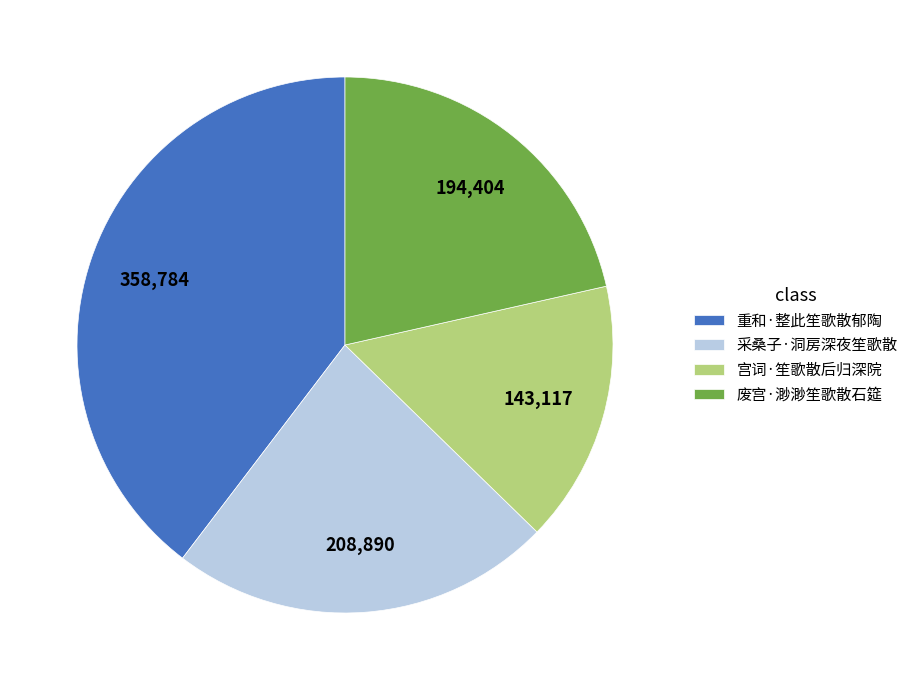

Do 采桑子·洞房深夜笙歌散 and 废宫·渺渺笙歌散石筵 together represent more than half of the pie?

No